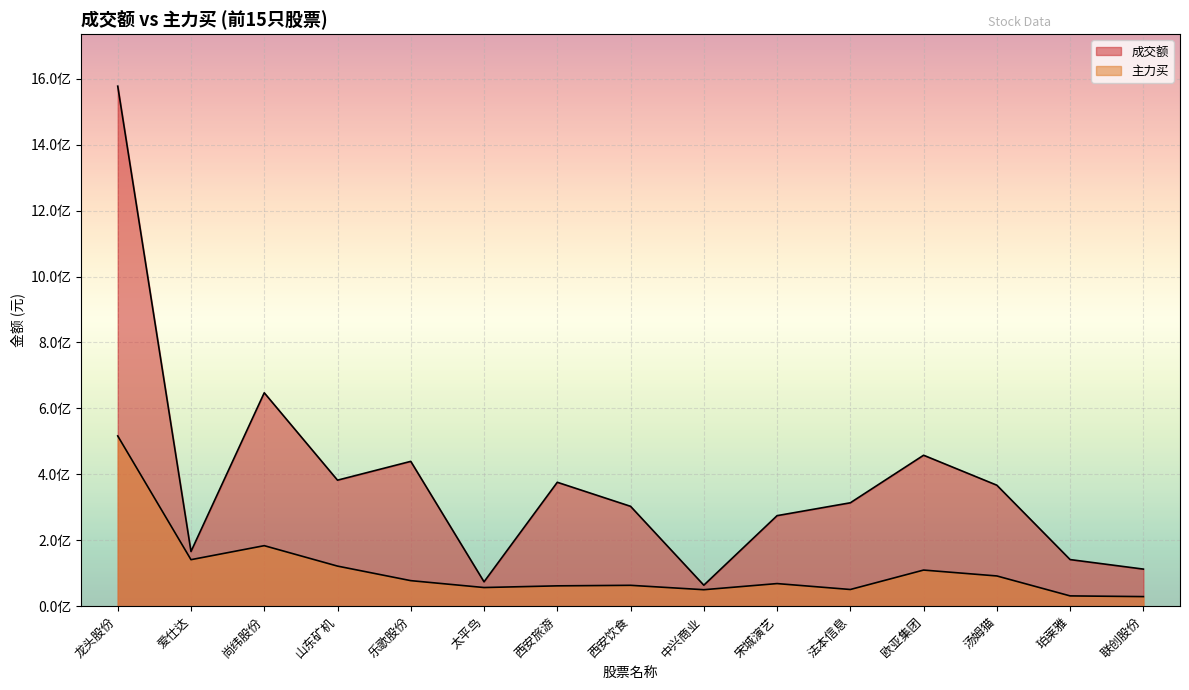

Where is the first local minimum for 主力买?

爱仕达